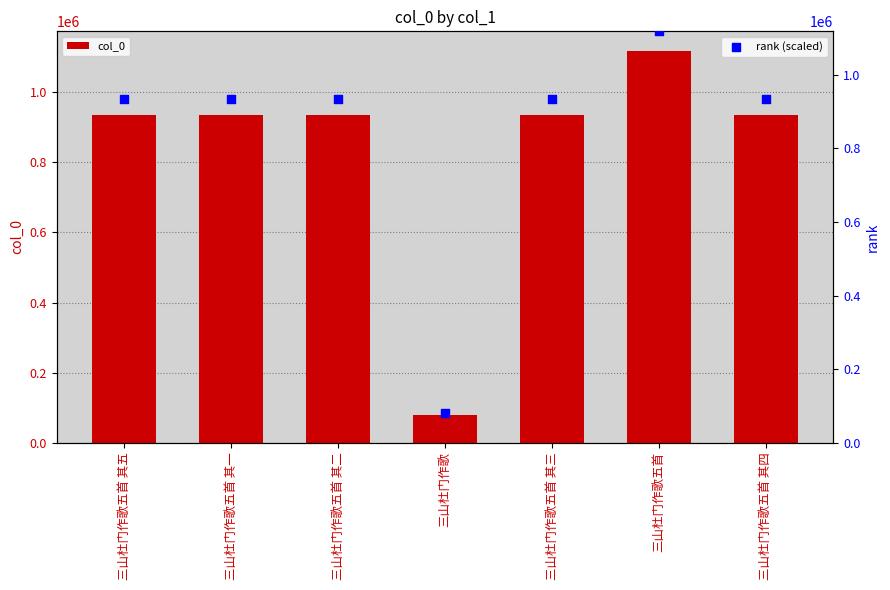

Which series has the largest Y range (max minus min)?

col_0